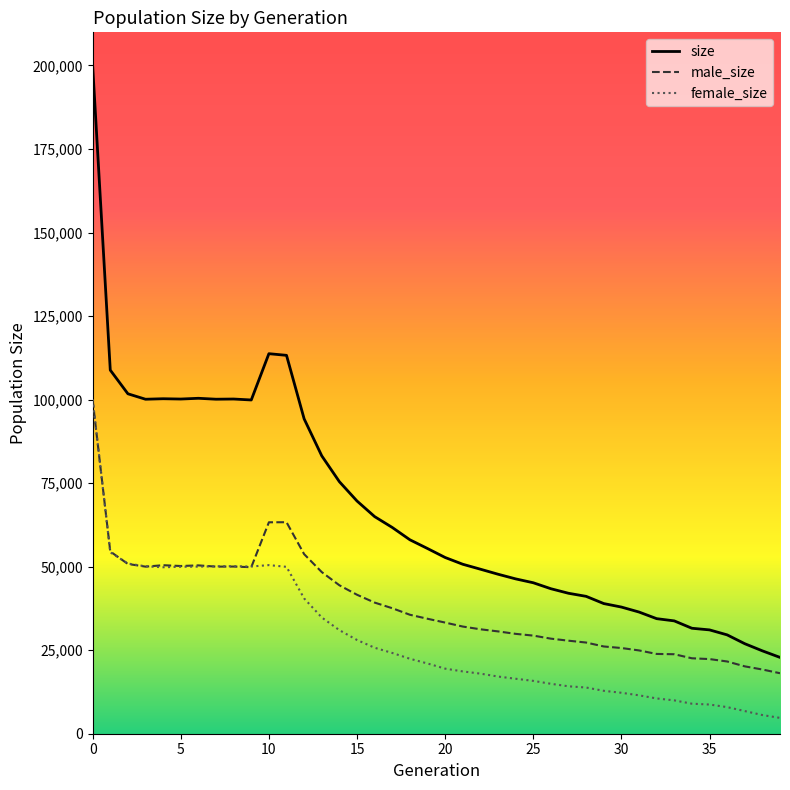

Rank the series by their average value, from highest to lowest.

size, male_size, female_size